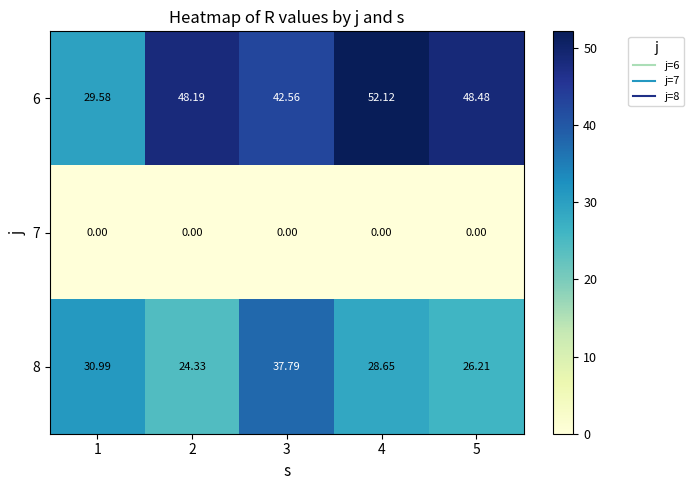

At which category is the sum across all series the highest?

4